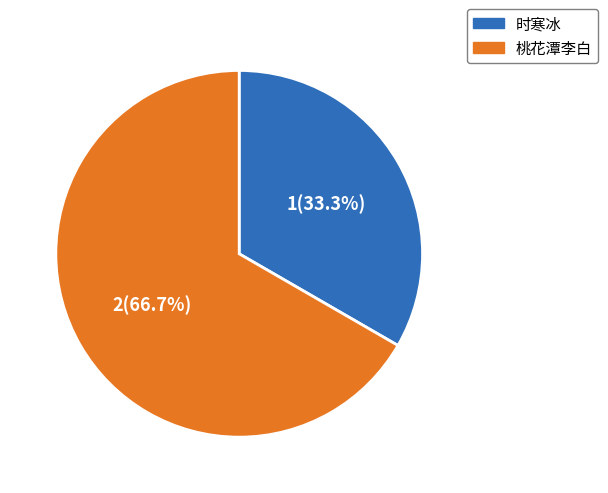

True or false: 时寒冰 accounts for 33% of the total.

True